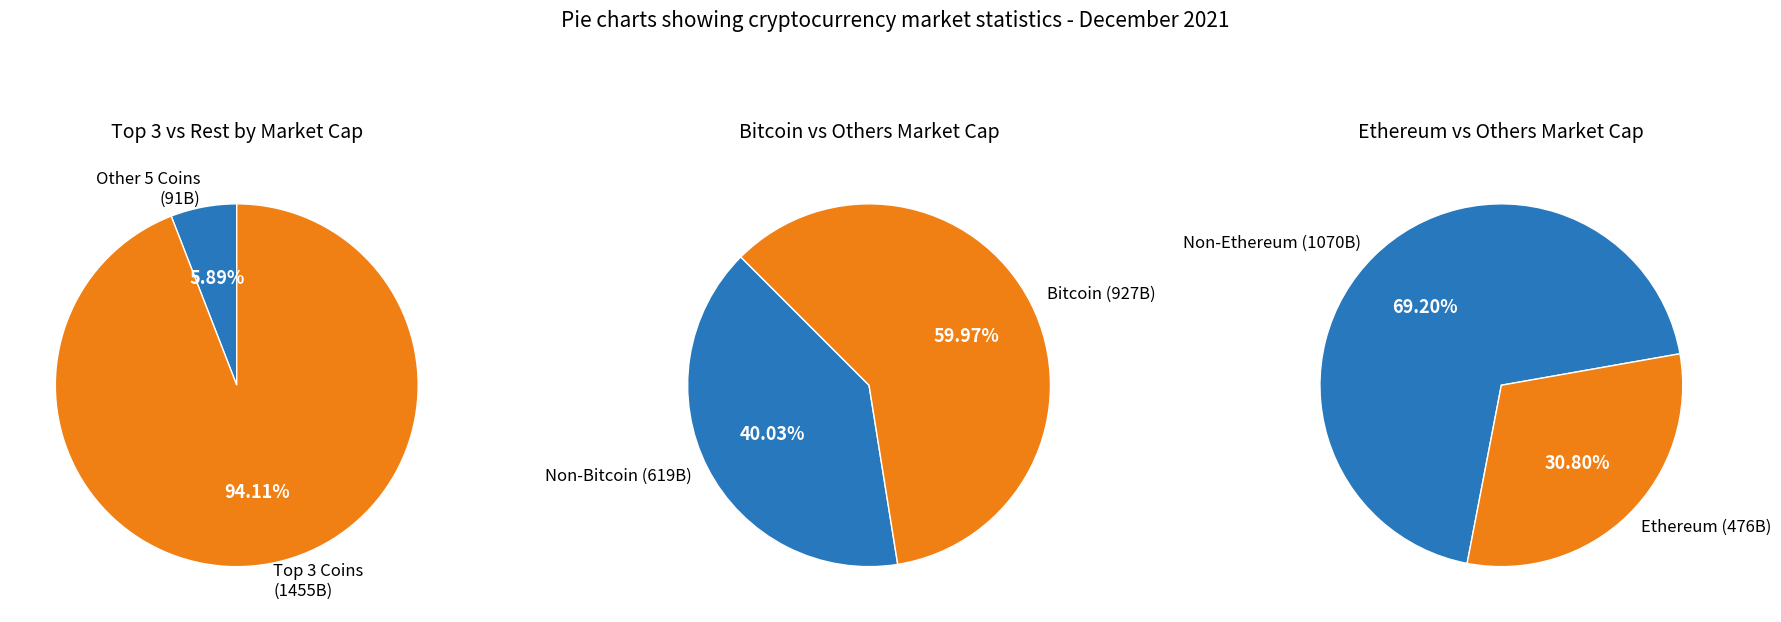

What is the majority slice?

BTC (Bitcoin)